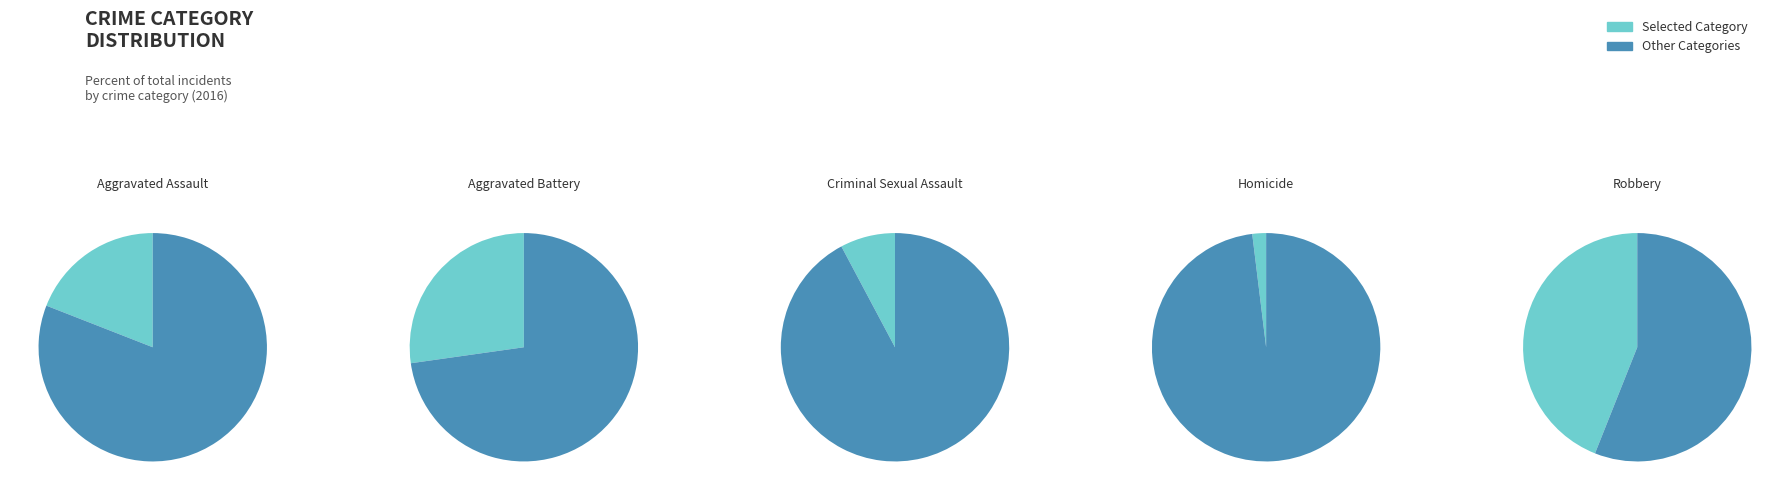

Between 2 and 4, which is larger?

4